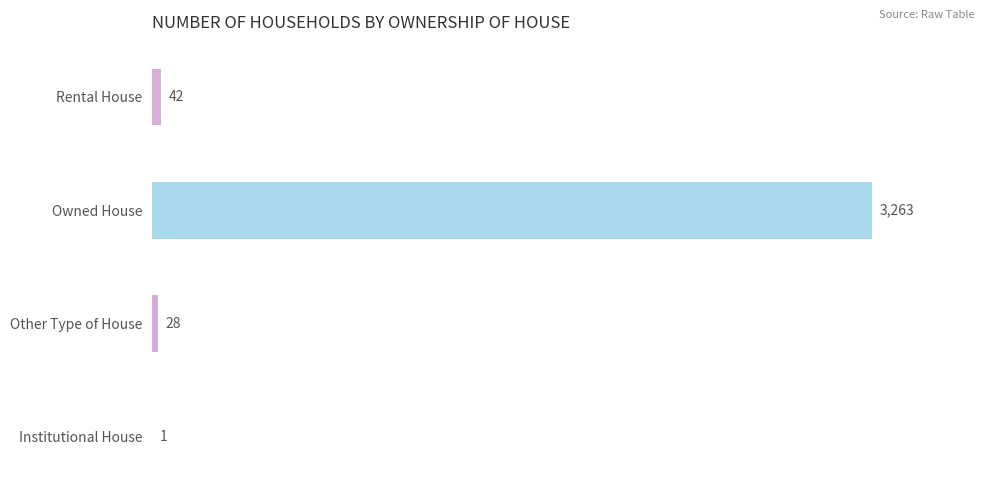

What is the sum of all values?

3334